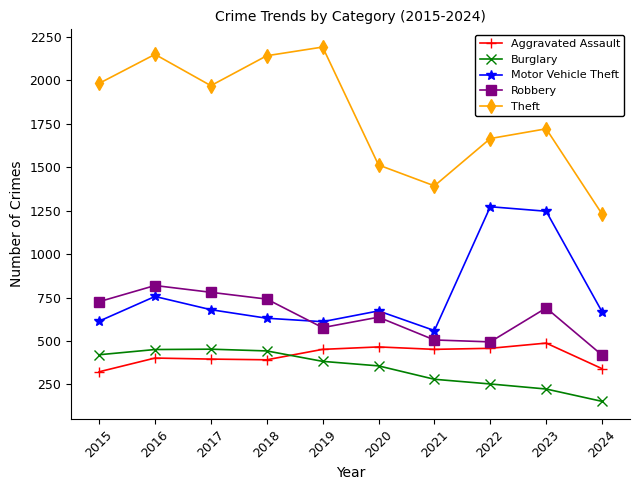

Is it true that Robbery equals 506 at 2021?

True